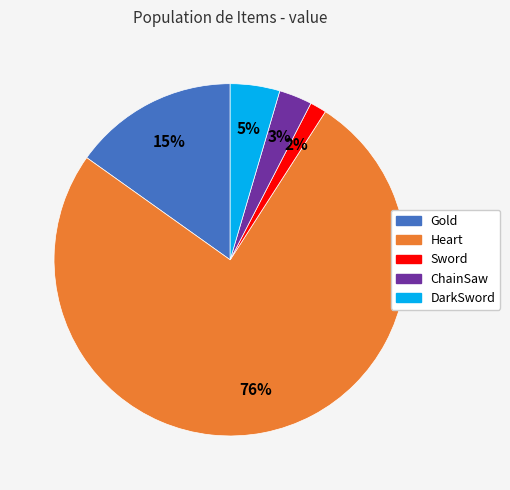

To the nearest percent, what is the average slice percentage?

20%